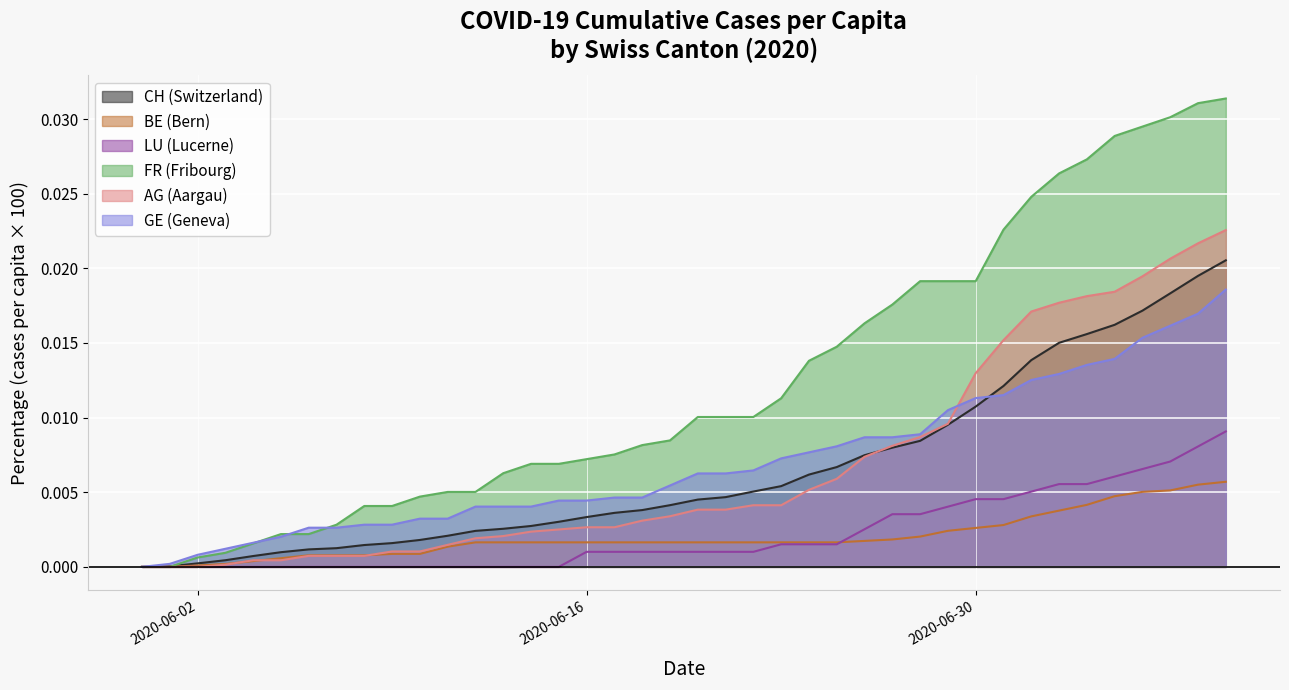

True or false: GE_pc has more than 0 points higher than both neighbors.

False